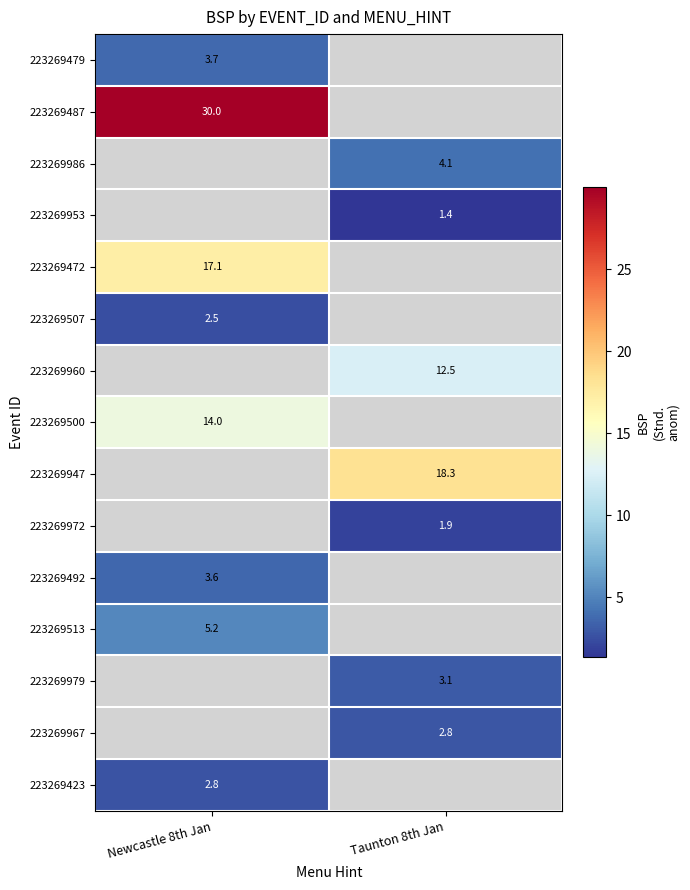

Is it true that 223269423 equals 2.8 at Newcastle 8th Jan?

True